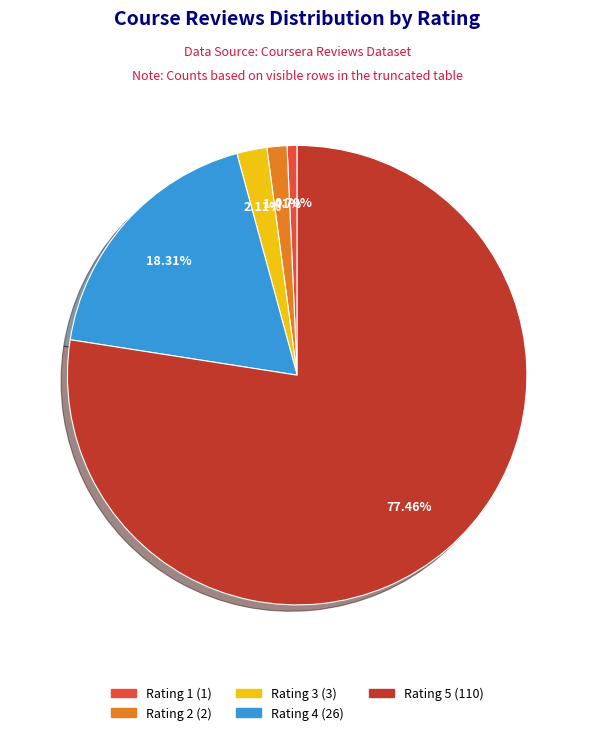

To the nearest percent, what is the average slice percentage?

20%